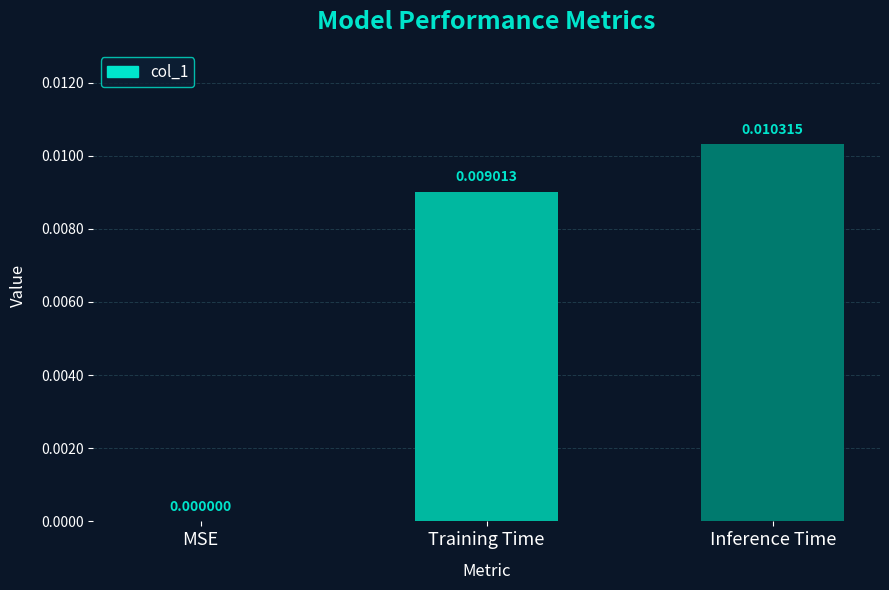

Which category has the highest value across all series?

Inference Time